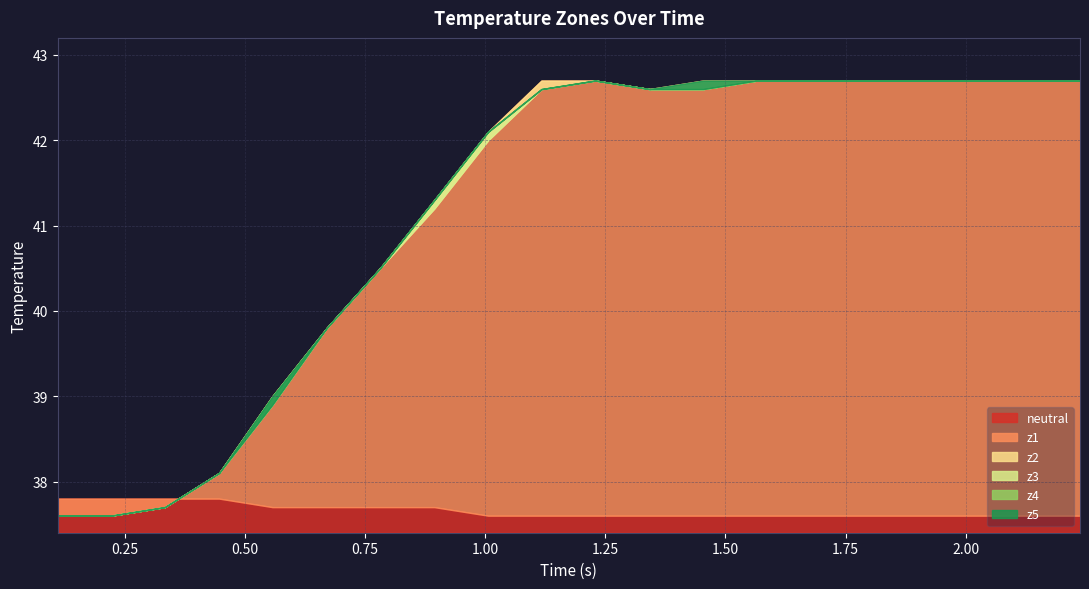

The value of z3 at 13 is 42.7. True or false?

True